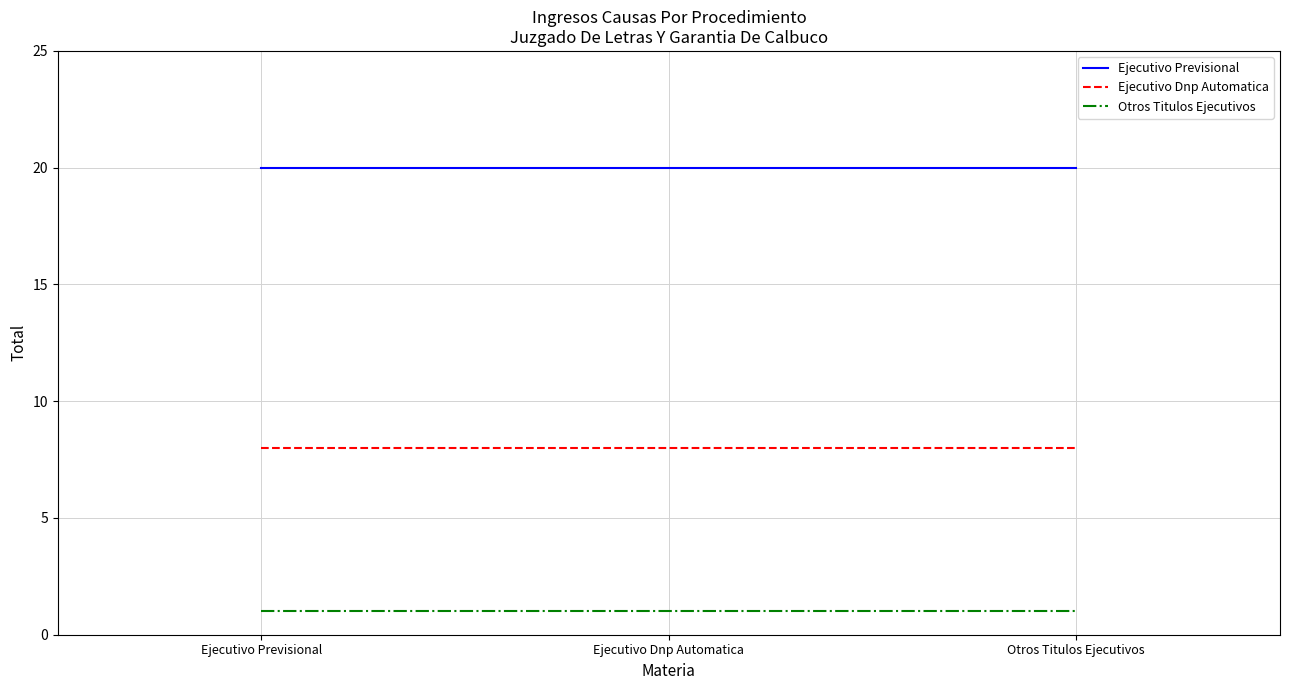

How many lines are shown in the chart?

3